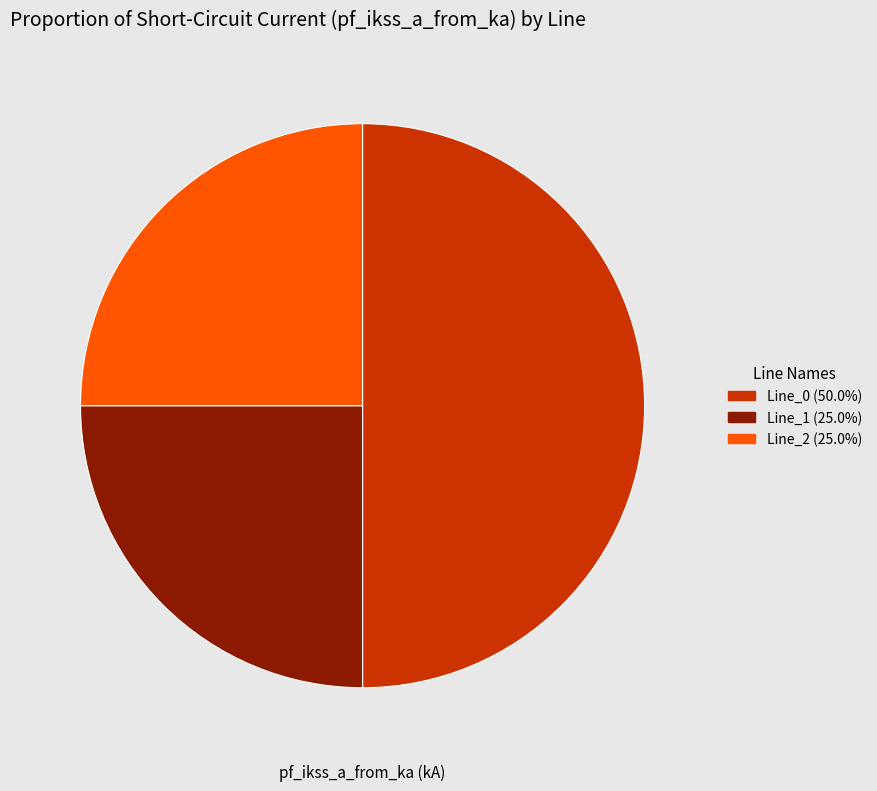

Is it true that Line_1 is 25% of the pie?

True